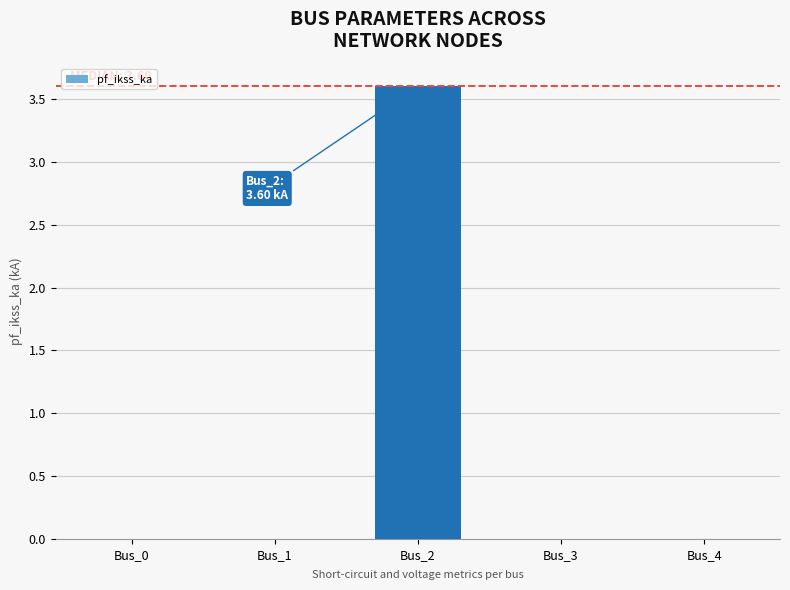

Count the number of categories in the chart.

5